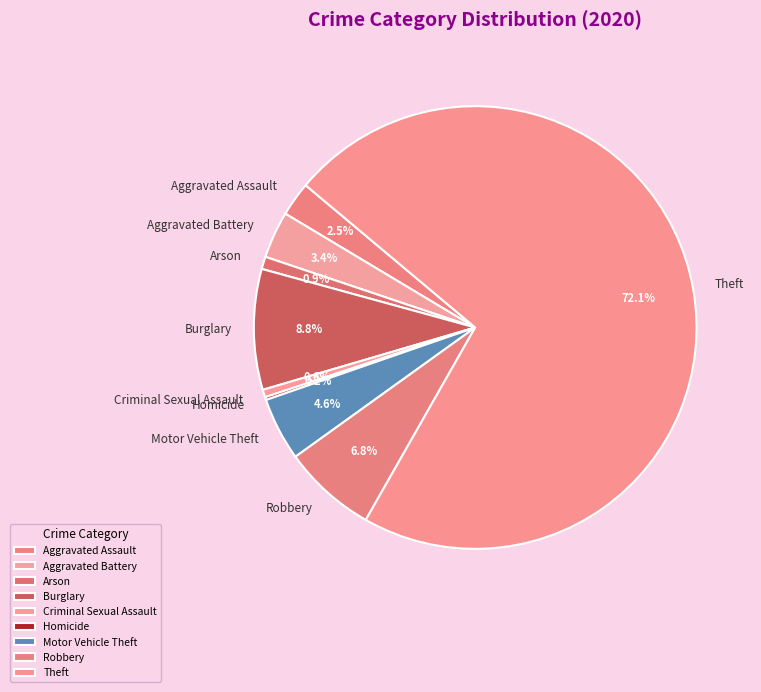

What is the largest slice in the pie chart?

Theft